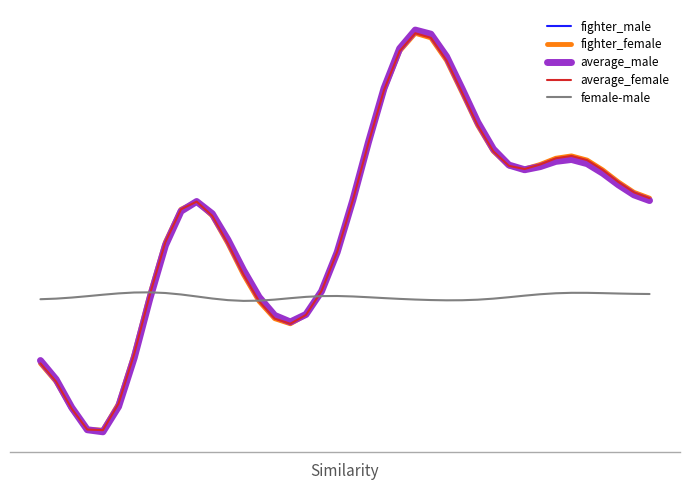

At which category does the chart reach its minimum across all series?

4